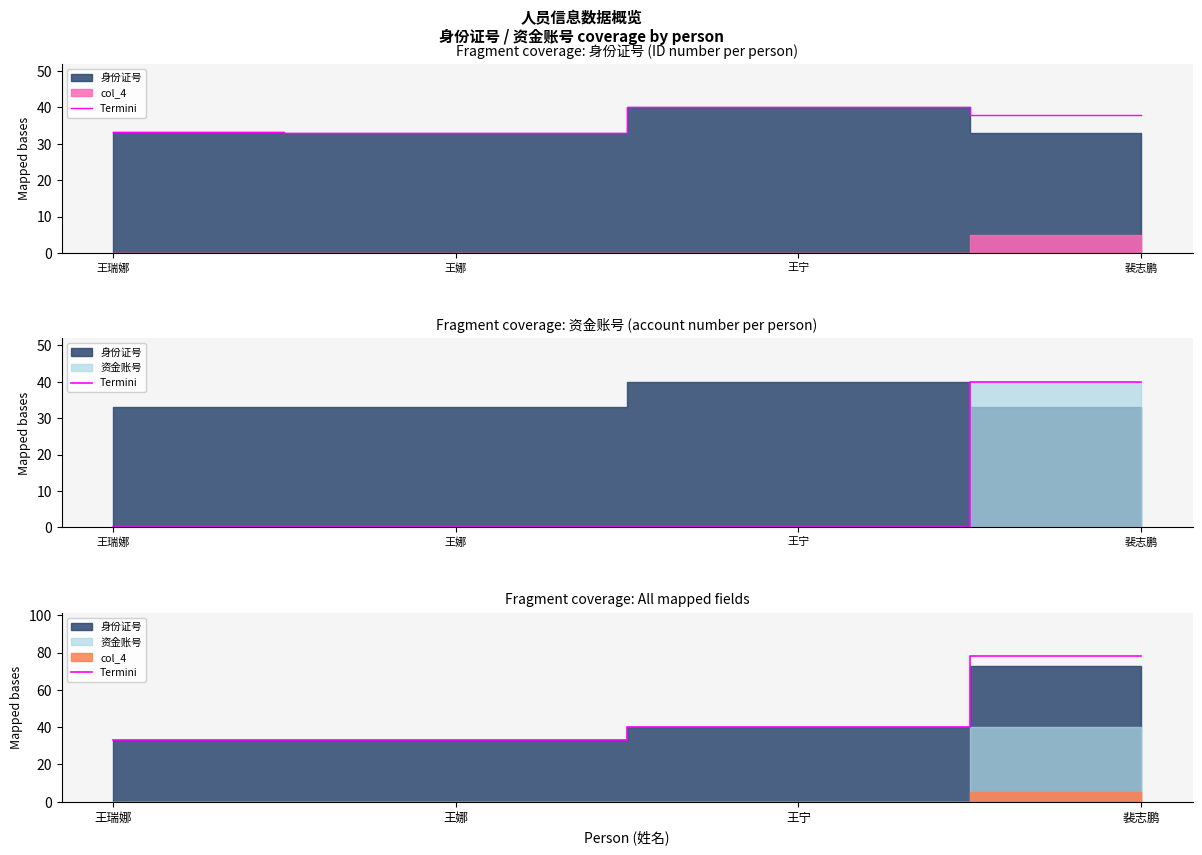

How many interior local valleys (lower than both neighbors) does the data have?

1